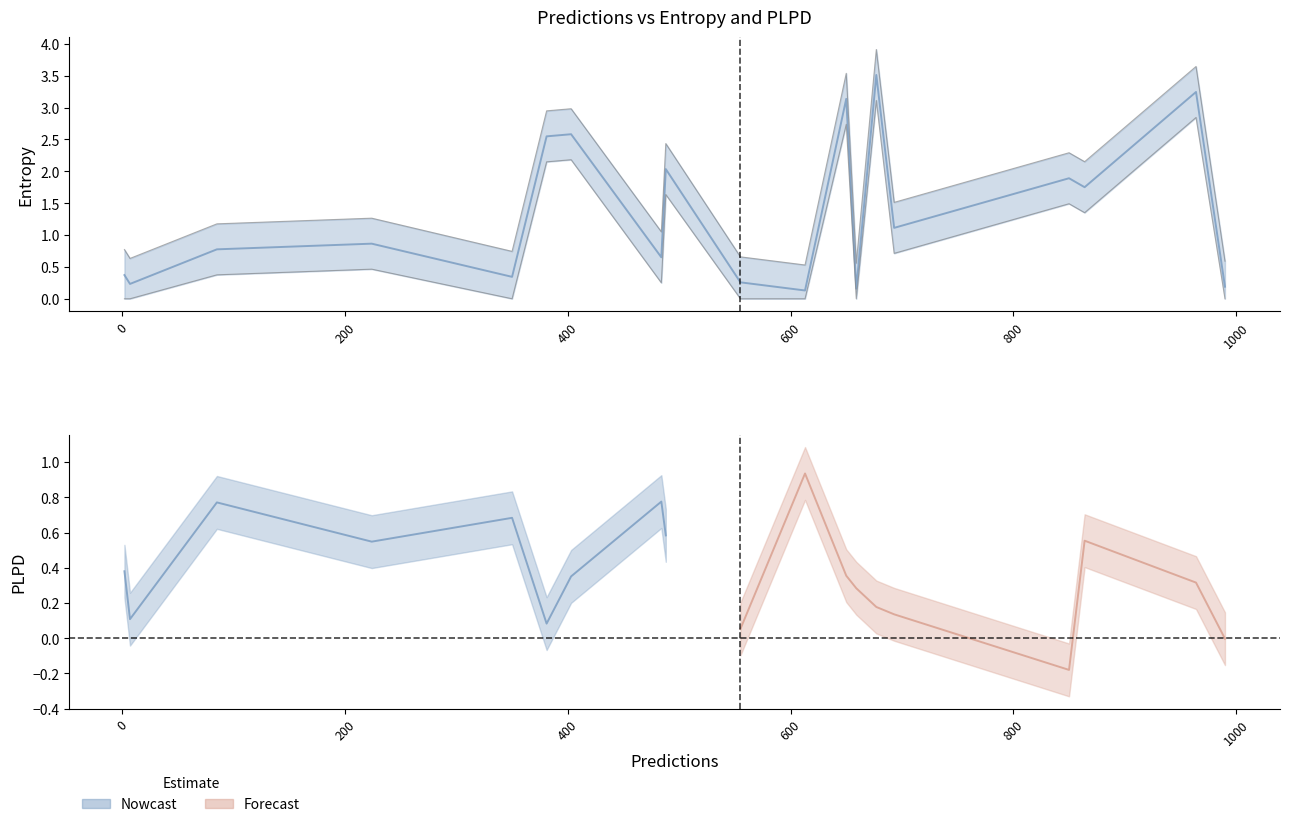

List the labels in order of entropys value, smallest first.

613, 659, 990, 7, 555, 350, 2, 484, 85, 224, 693, 864, 850, 488, 381, 403, 650, 964, 677